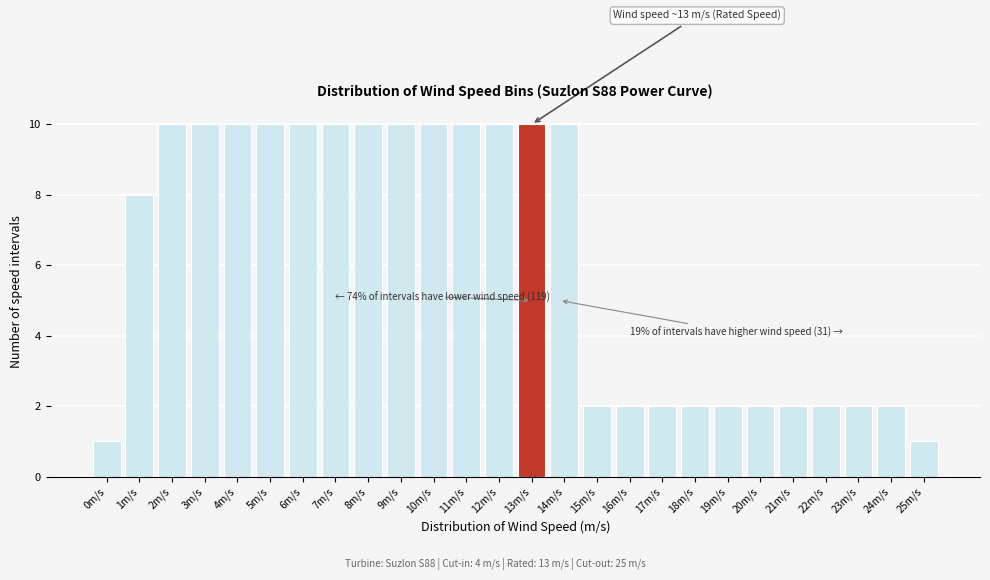

Reading left to right, transcribe all the data shown in this chart.

0m/s=1	1m/s=8	2m/s=10	3m/s=10	4m/s=10	5m/s=10	6m/s=10	7m/s=10	8m/s=10	9m/s=10	10m/s=10	11m/s=10	12m/s=10	13m/s=10	14m/s=10	15m/s=2	16m/s=2	17m/s=2	18m/s=2	19m/s=2	20m/s=2	21m/s=2	22m/s=2	23m/s=2	24m/s=2	25m/s=1